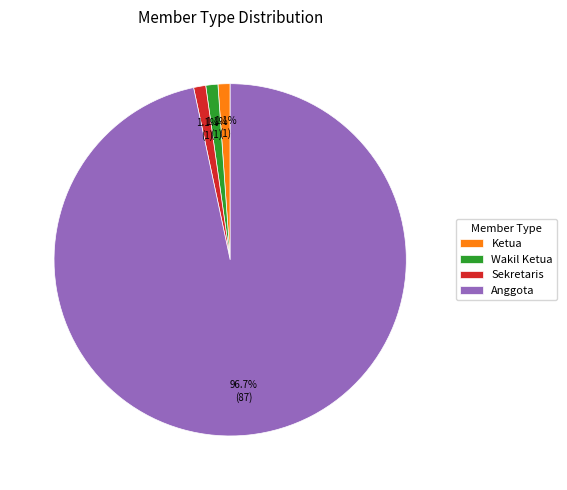

What percentage is the Sekretaris slice, to the nearest percent?

1%